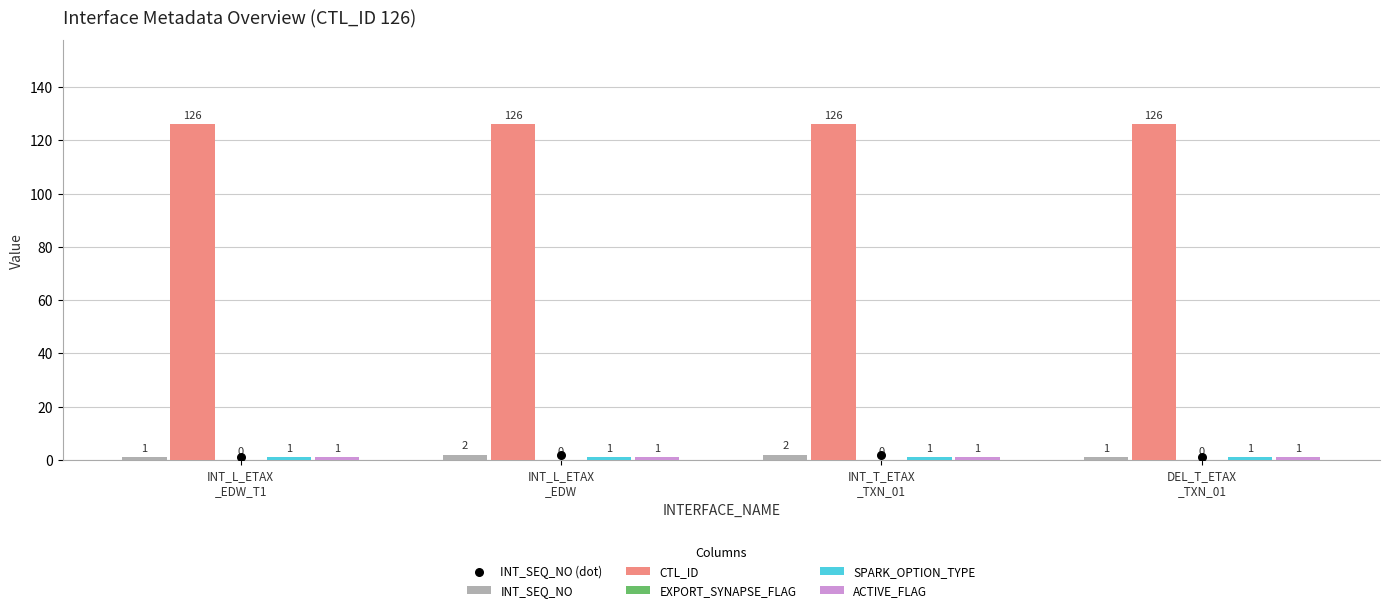

What are all the series names shown in the legend?

INT_SEQ_NO, CTL_ID, EXPORT_SYNAPSE_FLAG, SPARK_OPTION_TYPE, ACTIVE_FLAG, INT_SEQ_NO (dot)